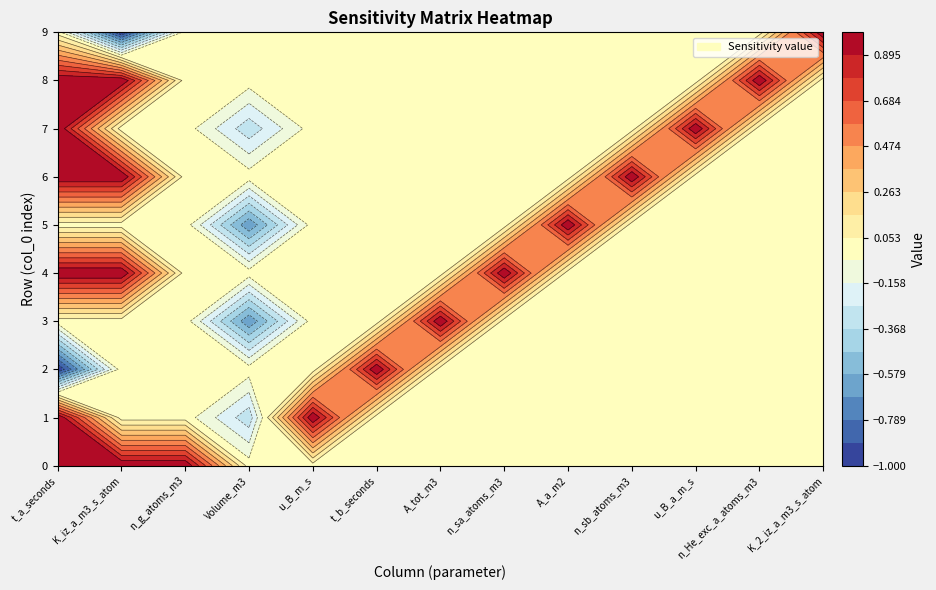

List the series in order of their peak value, highest first.

0, 1, 2, 4, 5, 6, 7, 8, 9, 10, 11, 12, 3